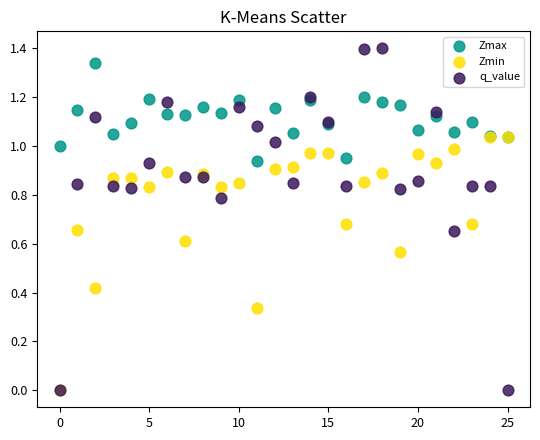

What are all the series names shown in the legend?

Zmax, Zmin, q_value